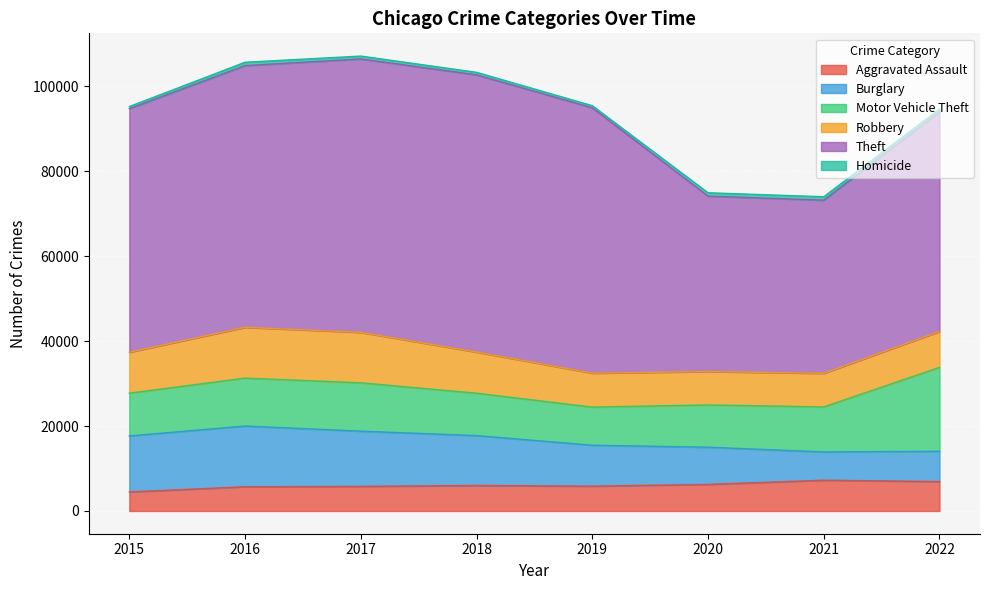

What is the difference between the highest and lowest values at 2018?

64694